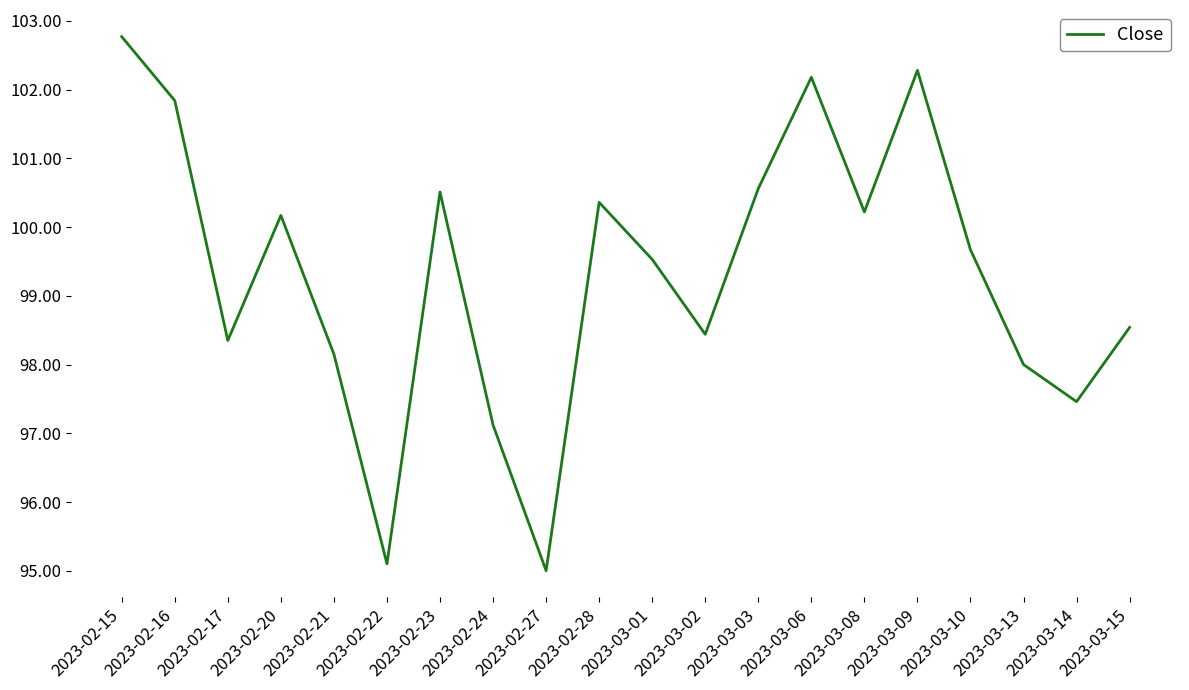

Count the number of values greater than 99.

11